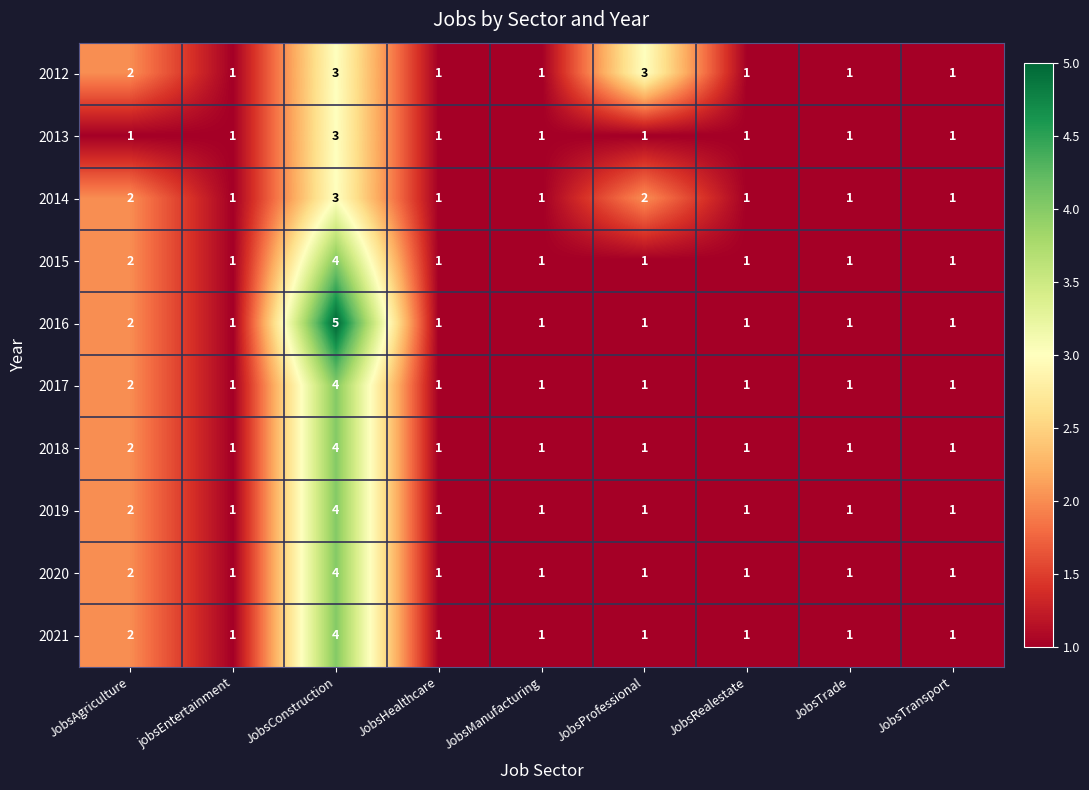

Between JobsConstruction and JobsManufacturing, which series saw the biggest shift?

2016